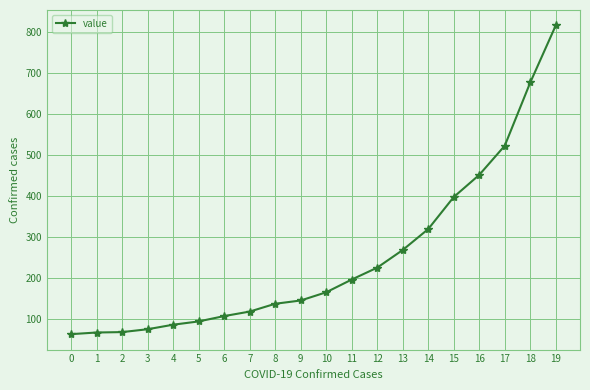

How many series are shown in this chart?

1